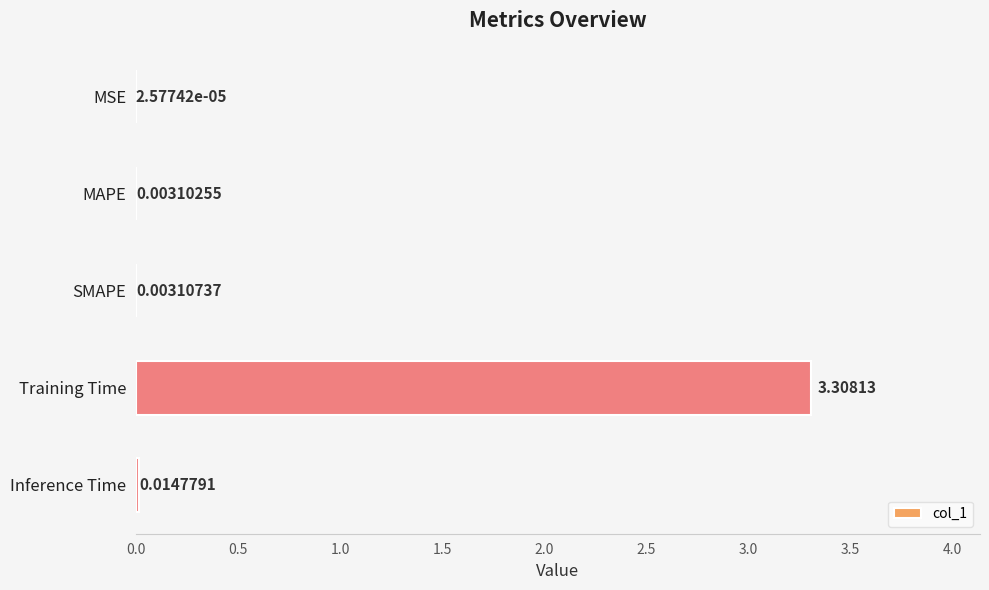

Which label corresponds to the largest value in the chart?

Training Time